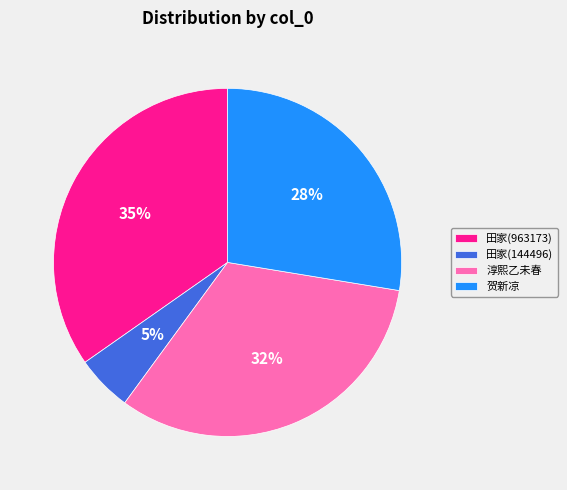

To the nearest percent, what portion does 田家(963173) represent?

35%